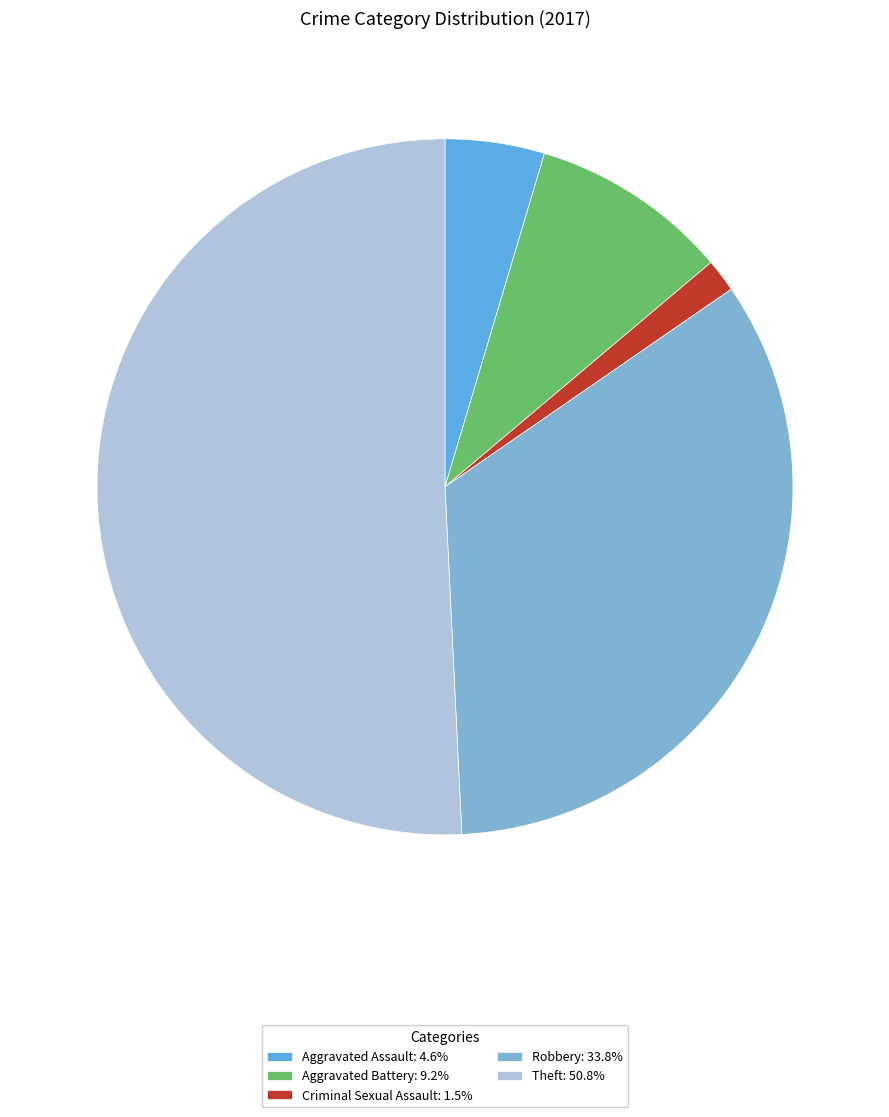

Does Theft: 50.8% account for over 50% of the chart?

Yes